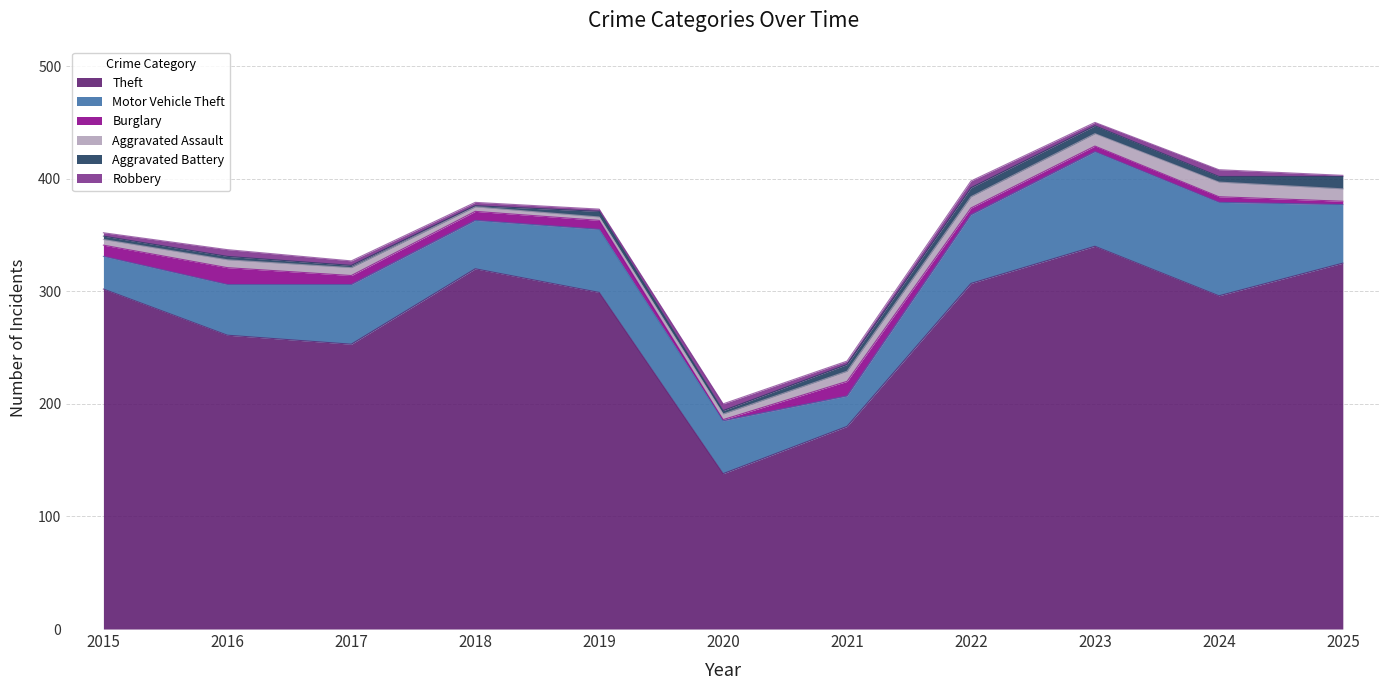

Which label corresponds to the largest value in the chart?

2023